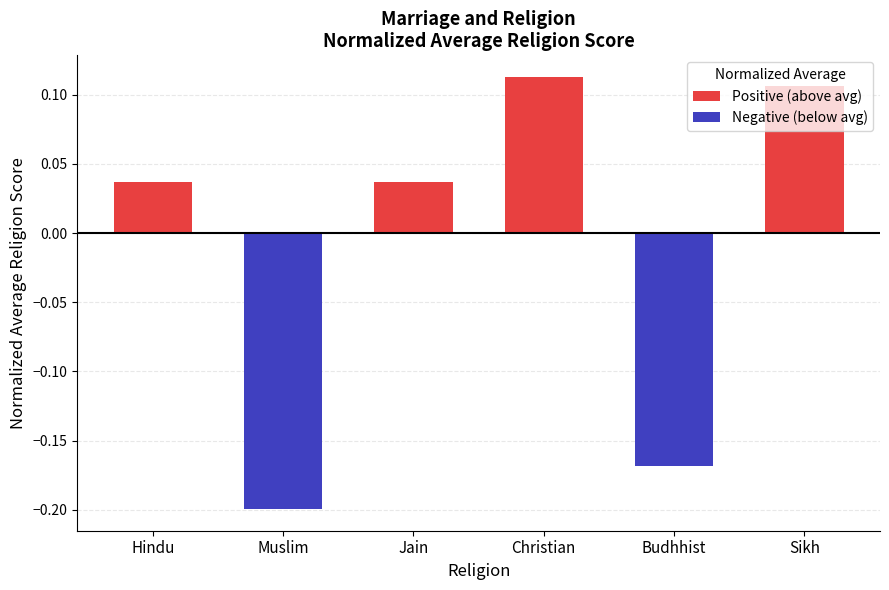

True or false: the data shows 0.2 at Christian.

False